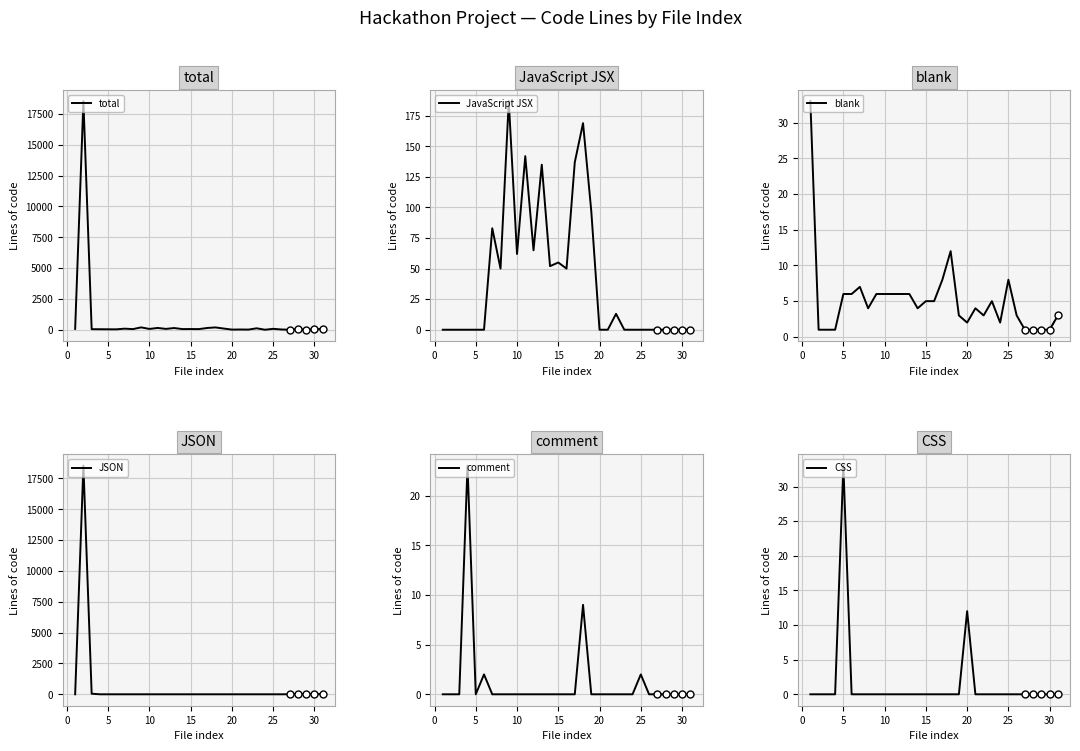

What is the highest value of the total series?

18537